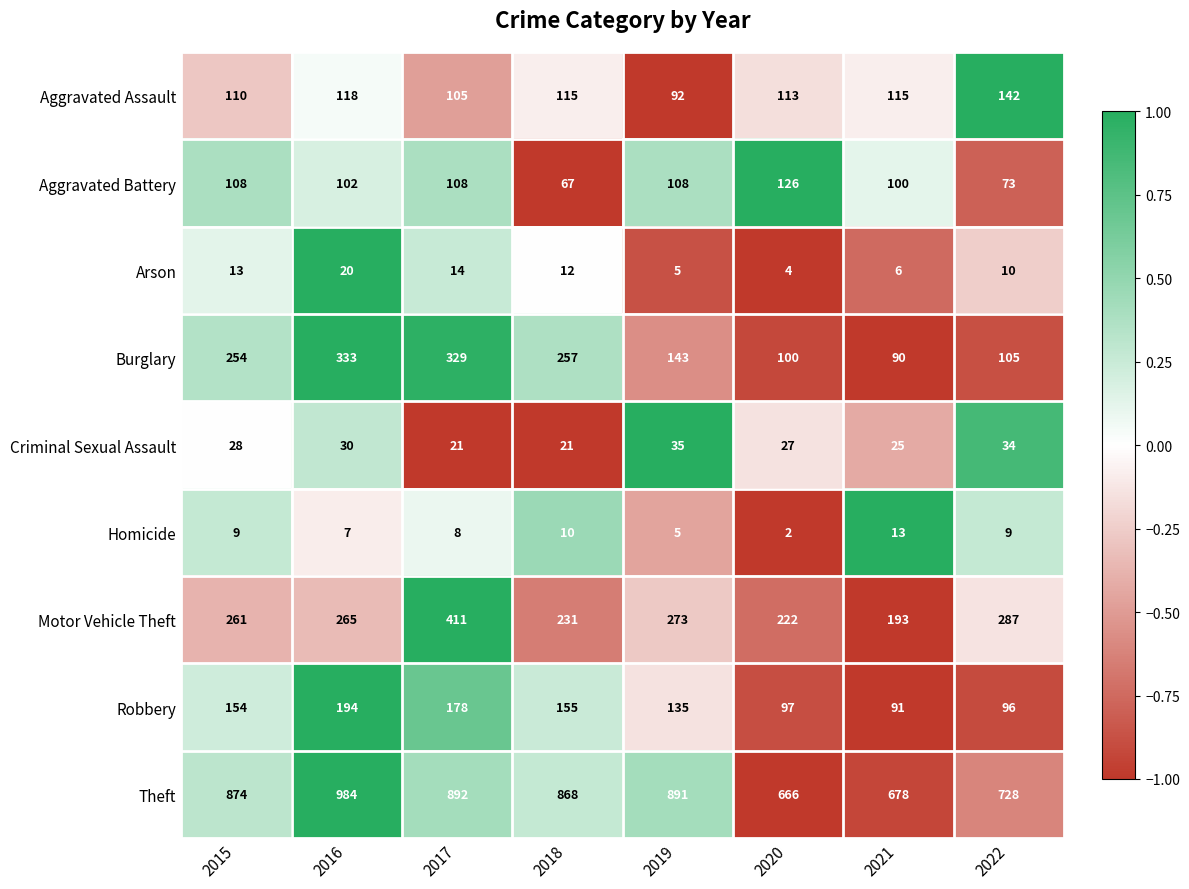

What is the total value across all series at 2019?

1687